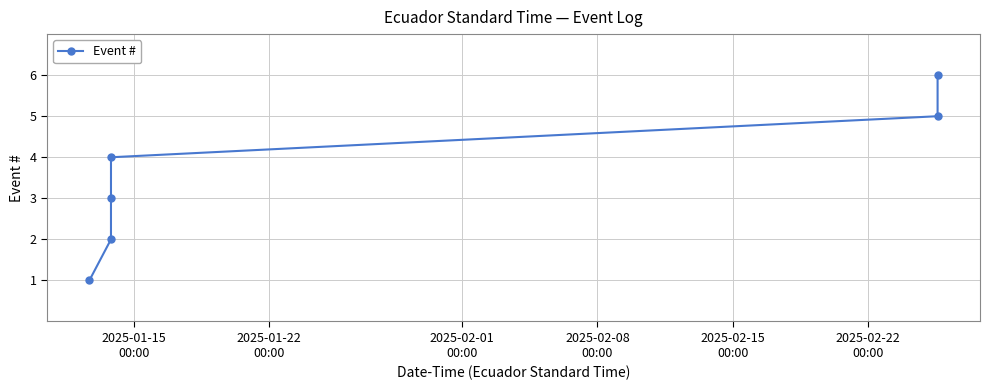

How many values are below 4?

3